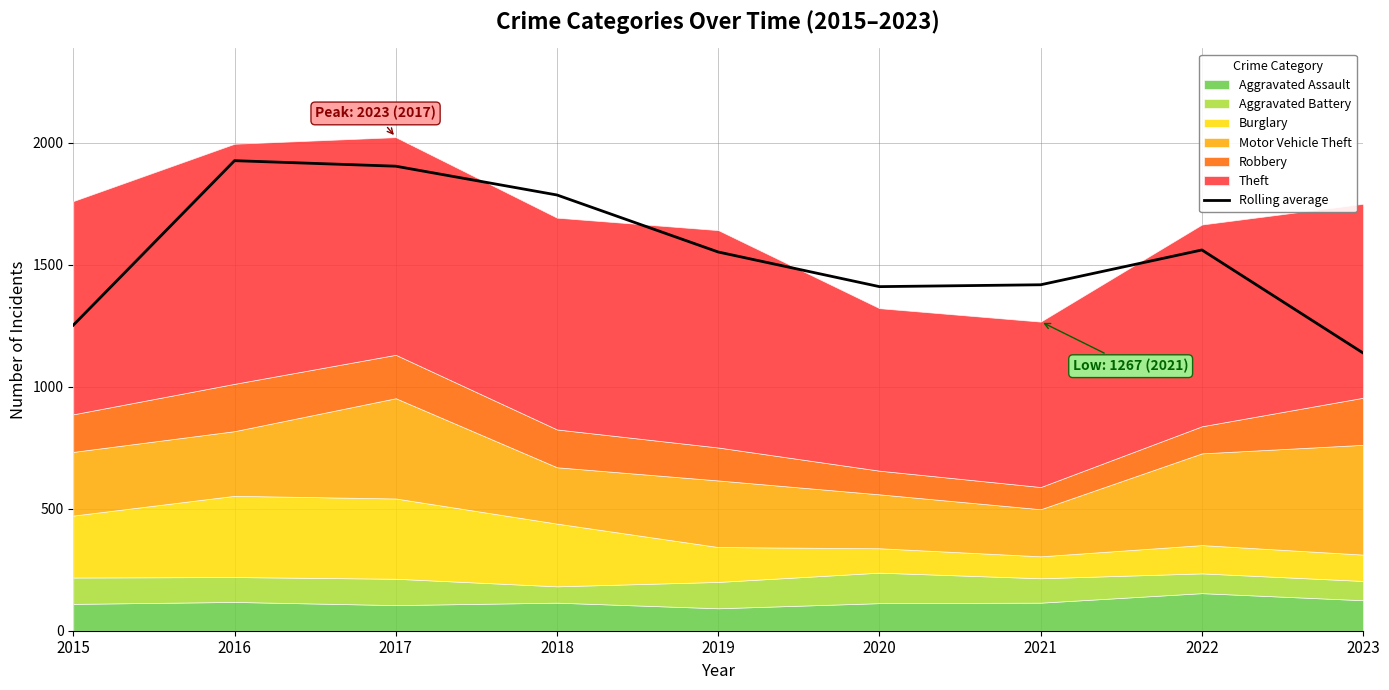

List the labels in order of value, largest first.

2016, 2017, 2018, 2022, 2019, 2021, 2020, 2015, 2023